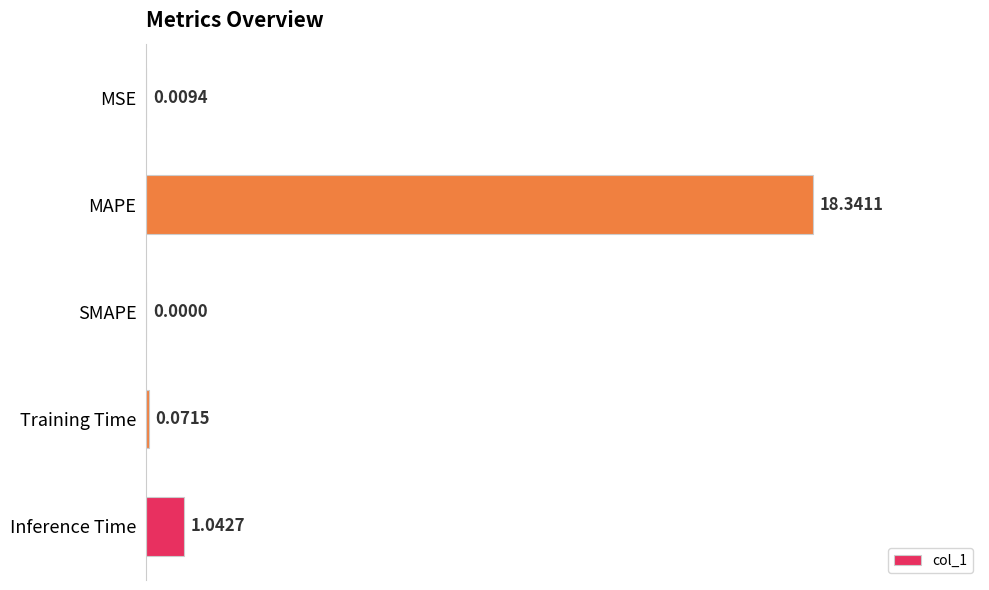

At which label is the value closest to 9?

Inference Time